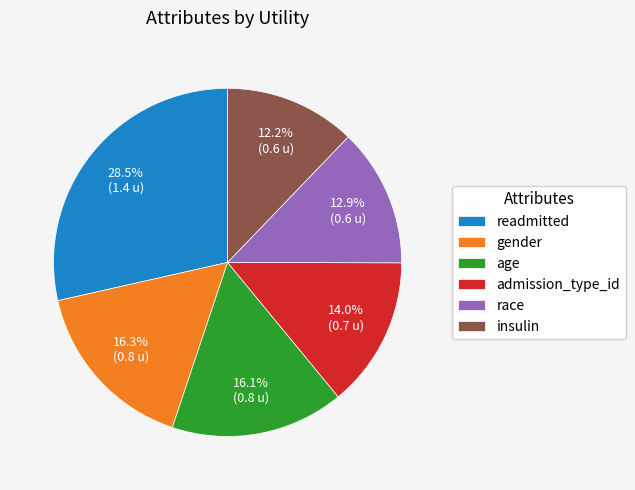

Combined, what portion of the pie is age and admission_type_id?

30.1%